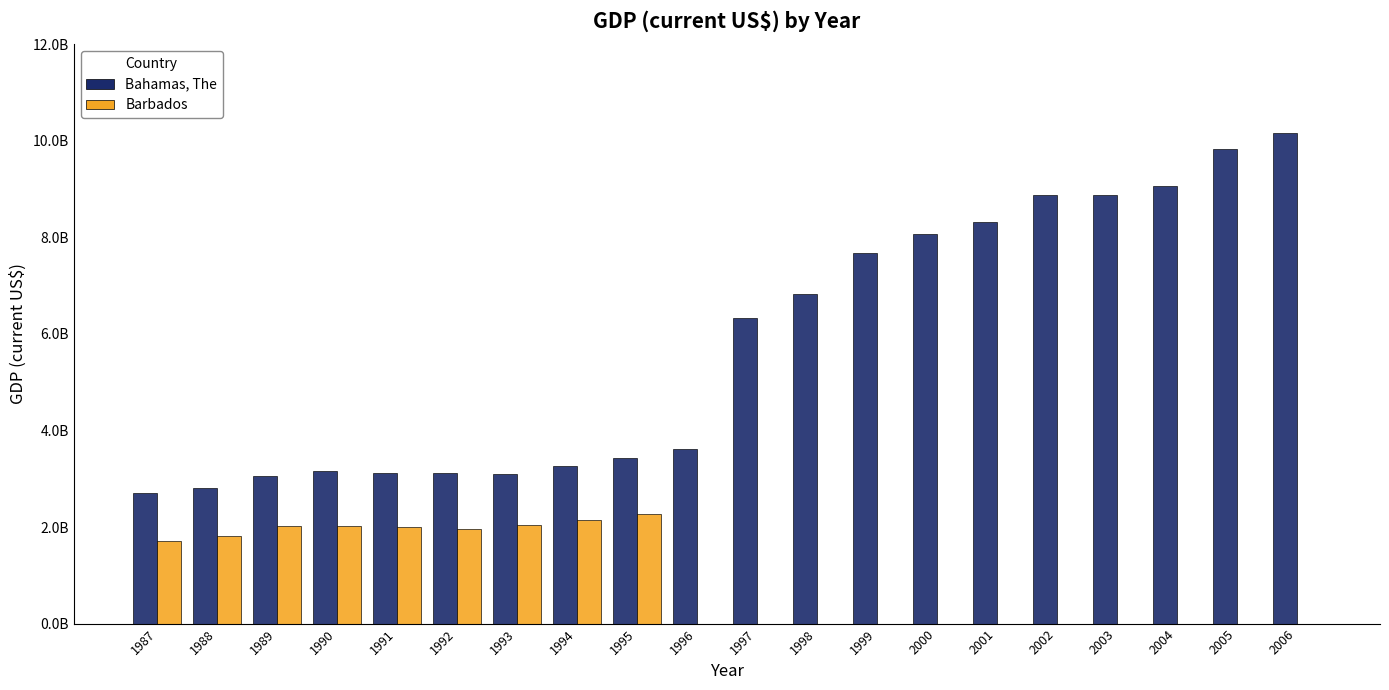

Rank the categories by Bahamas, The value from lowest to highest.

1987, 1988, 1989, 1993, 1992, 1991, 1990, 1994, 1995, 1996, 1997, 1998, 1999, 2000, 2001, 2003, 2002, 2004, 2005, 2006